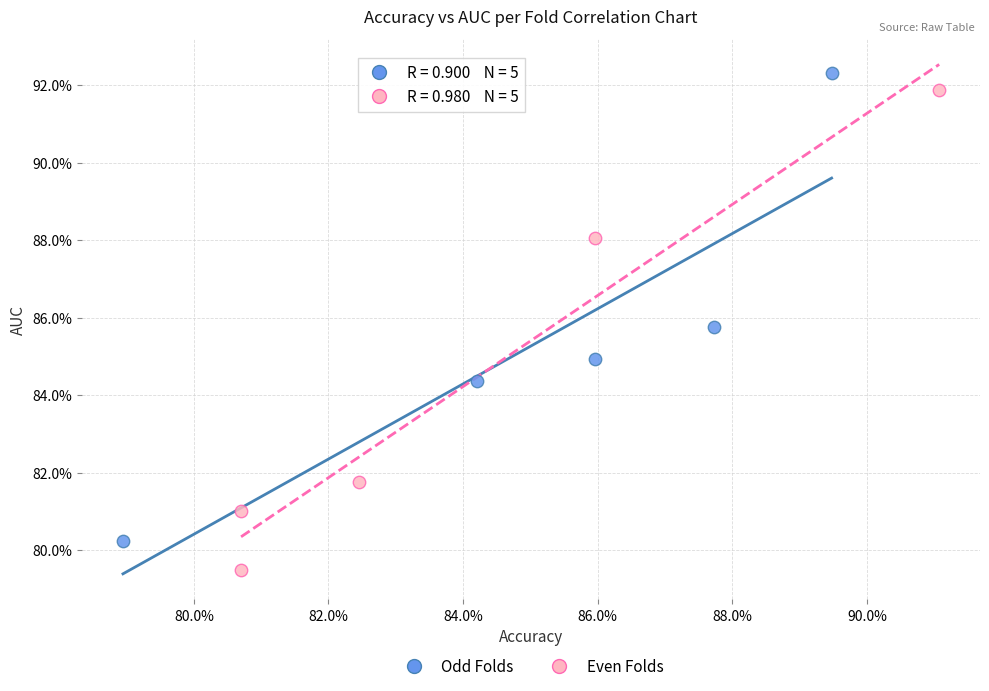

Which series has the largest Y range (max minus min)?

Even Folds